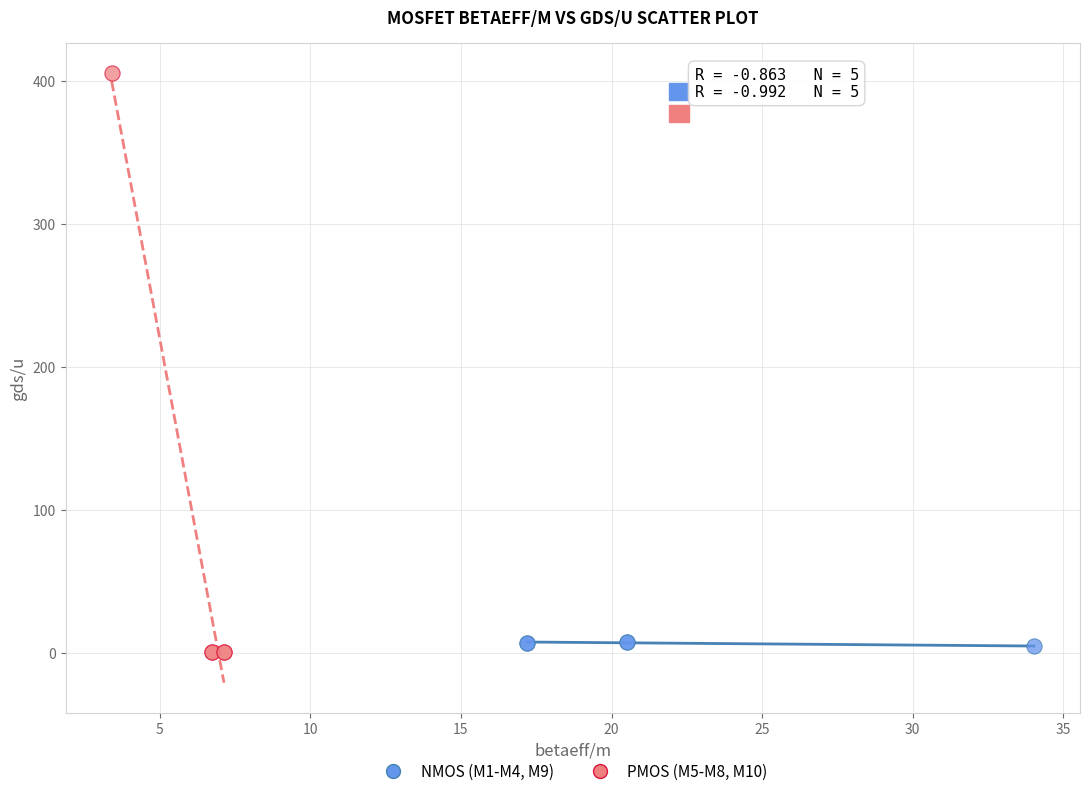

Which series has the widest spread of Y values?

PMOS (M5-M8, M10)